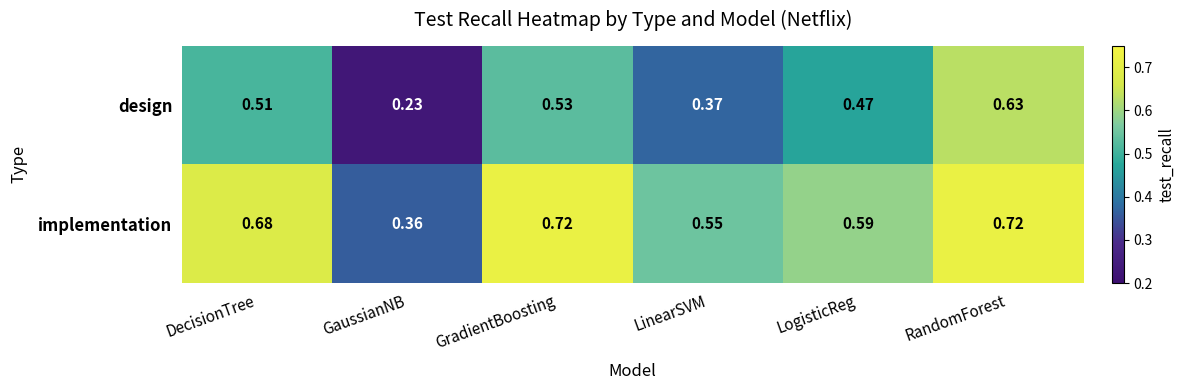

At which label is design closest to 0?

GaussianNB